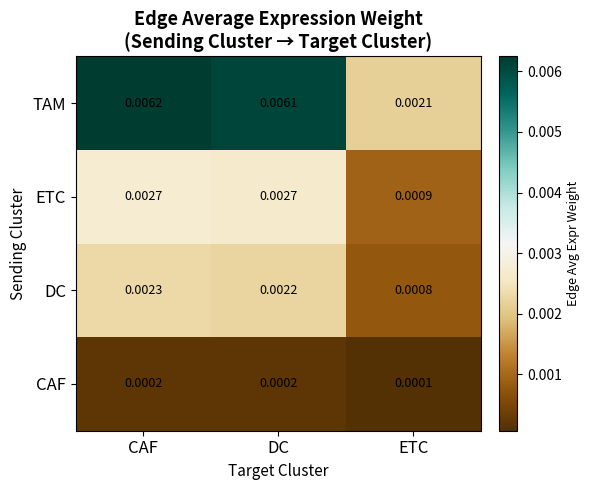

Which category has the lowest value in the CAF series?

ETC